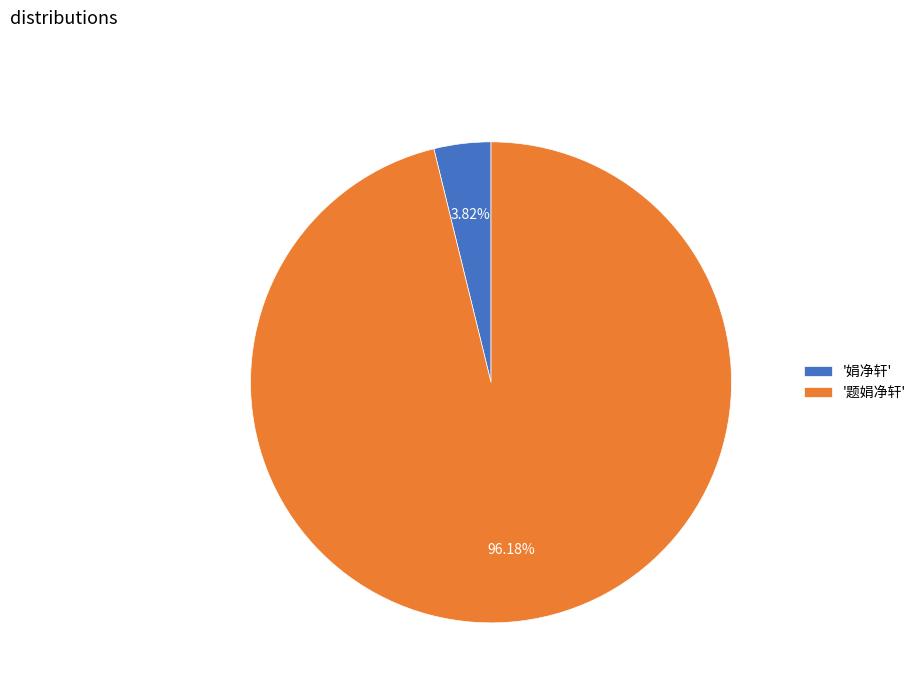

Count the number of slices in the pie.

2